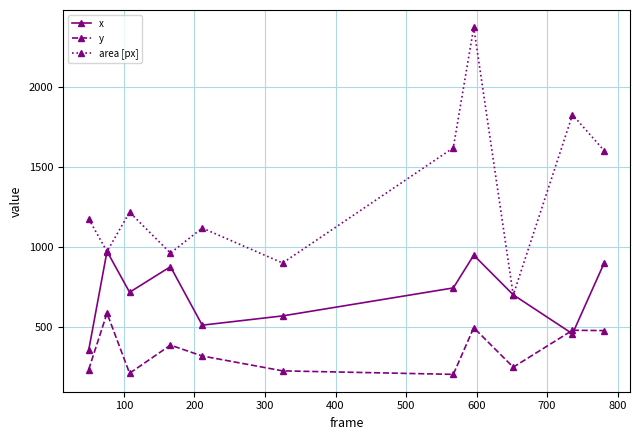

At how many categories does at least one series exceed 804?

10